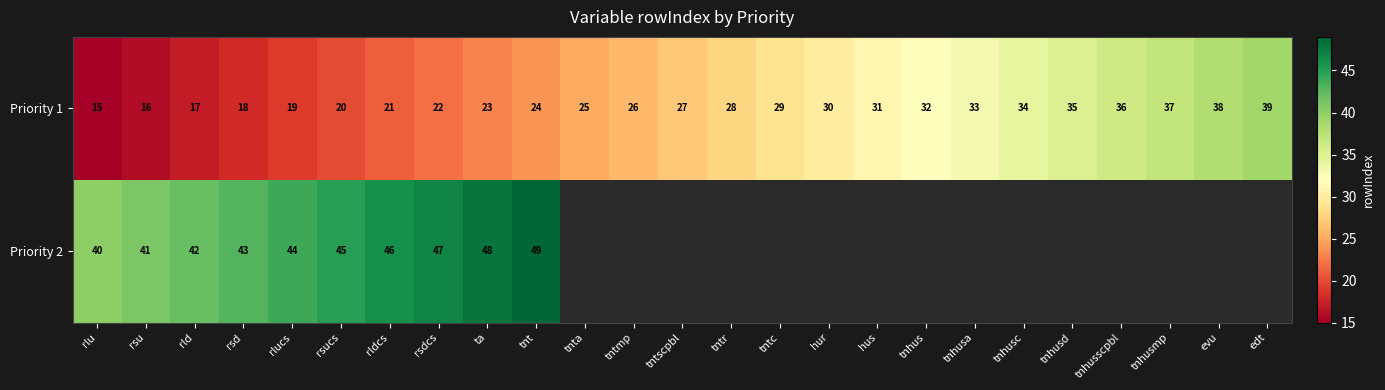

List the labels in order of Priority 1 value, largest first.

edt, evu, tnhusmp, tnhusscpbl, tnhusd, tnhusc, tnhusa, tnhus, hus, hur, tntc, tntr, tntscpbl, tntmp, tnta, tnt, ta, rsdcs, rldcs, rsucs, rlucs, rsd, rld, rsu, rlu